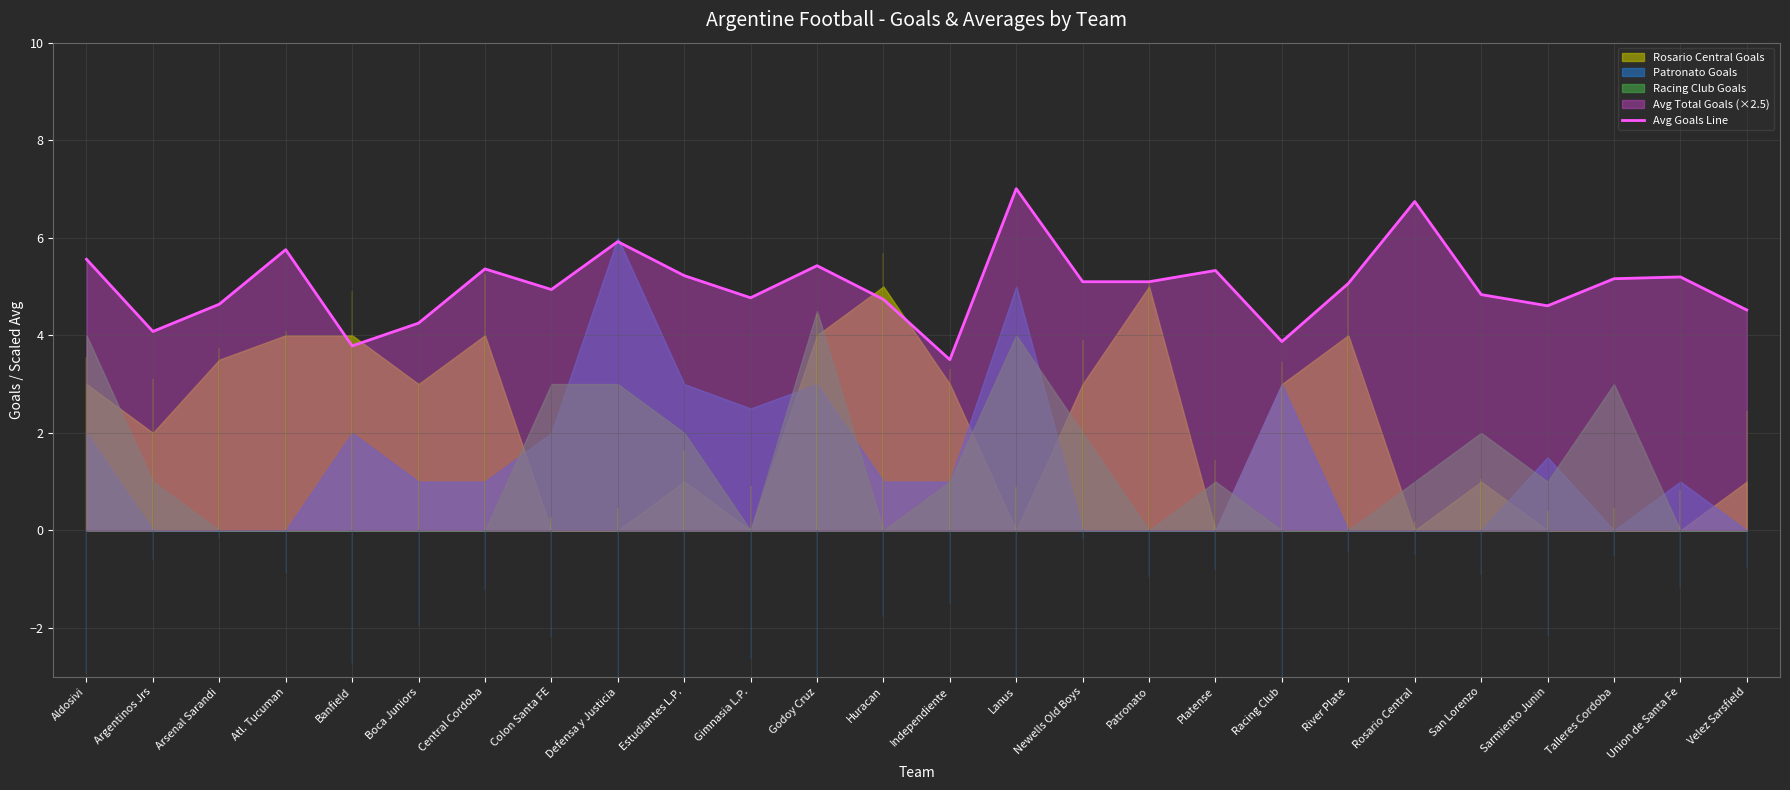

Which label corresponds to the smallest value in the chart?

Independiente